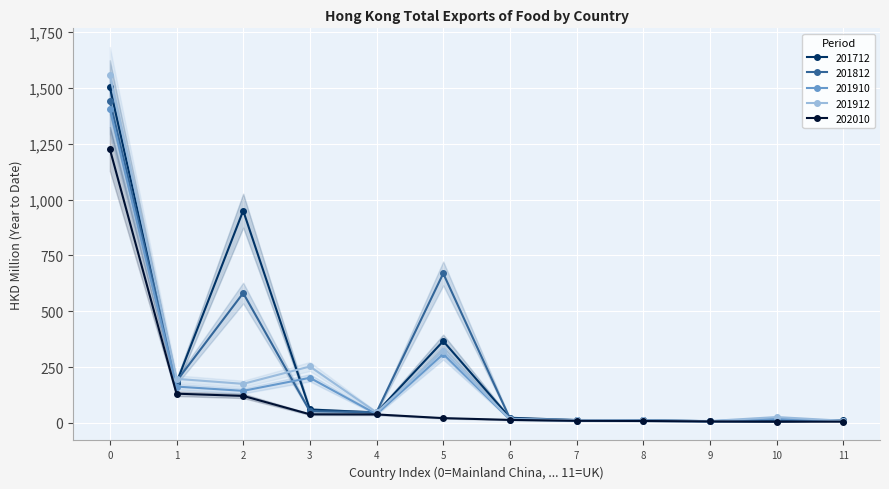

How many data points does each series have?

12